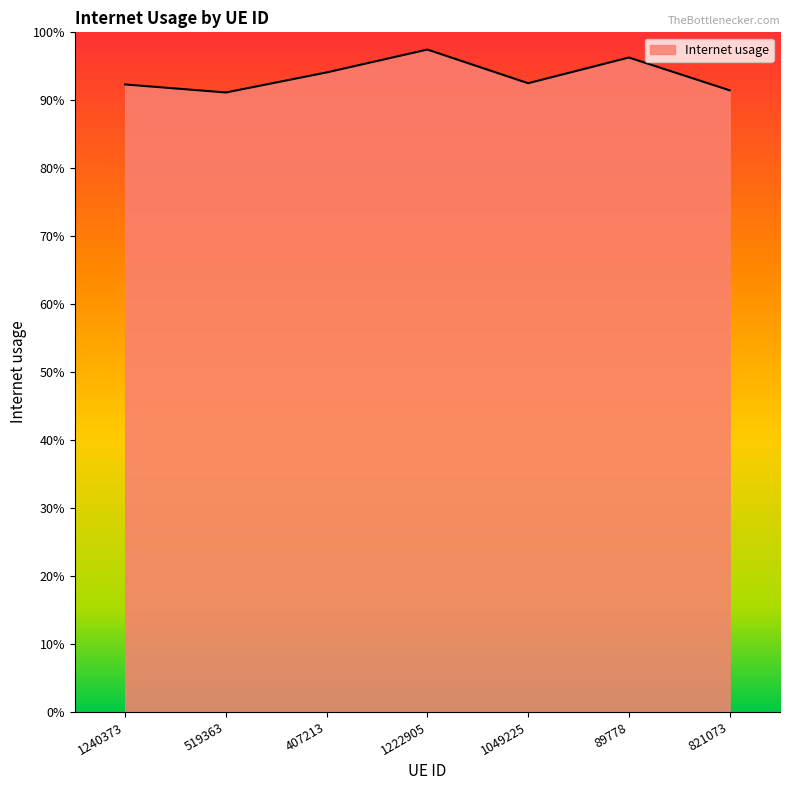

How many interior local peaks (higher than both neighbors) does the data have?

2